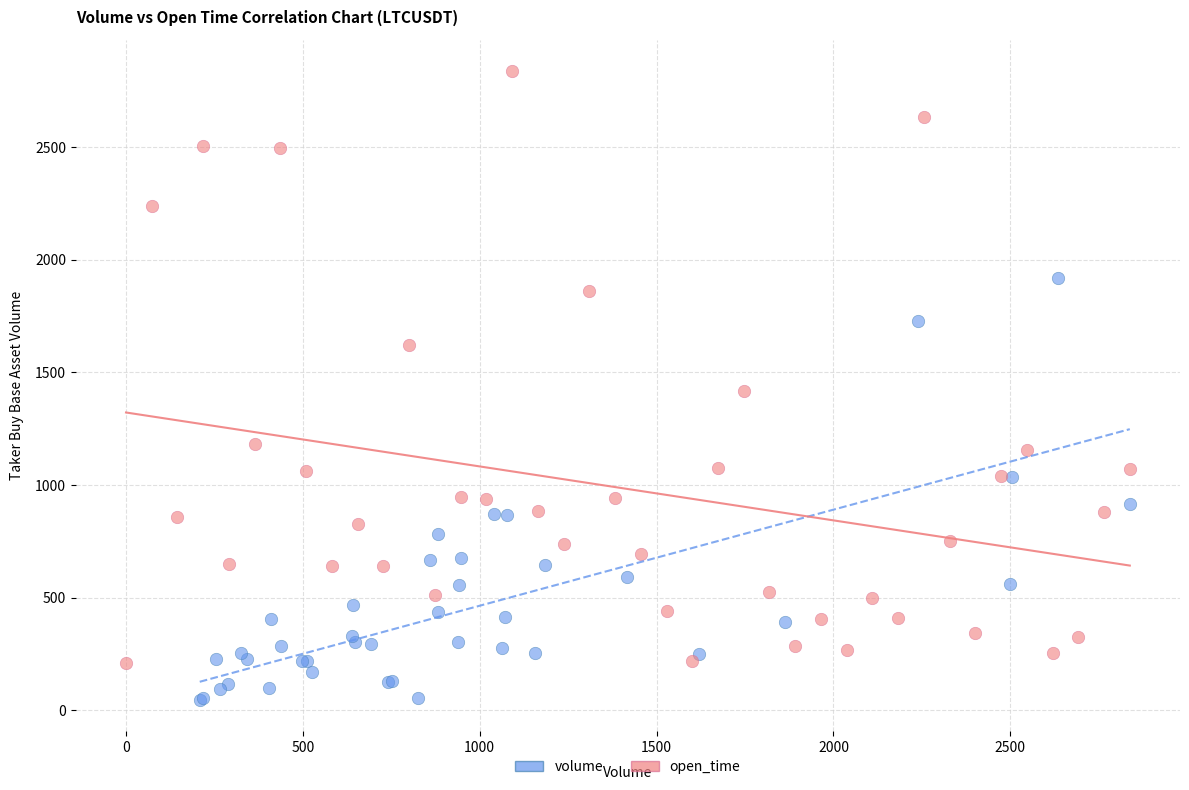

Which series contains the lowest Y value?

volume